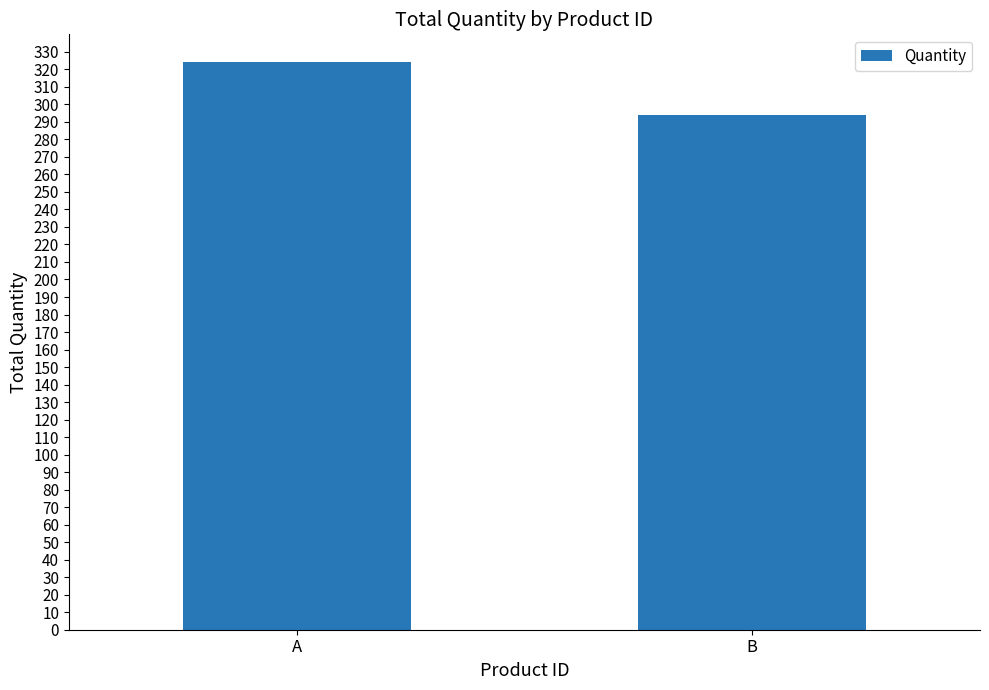

Does the chart contain any negative values?

No